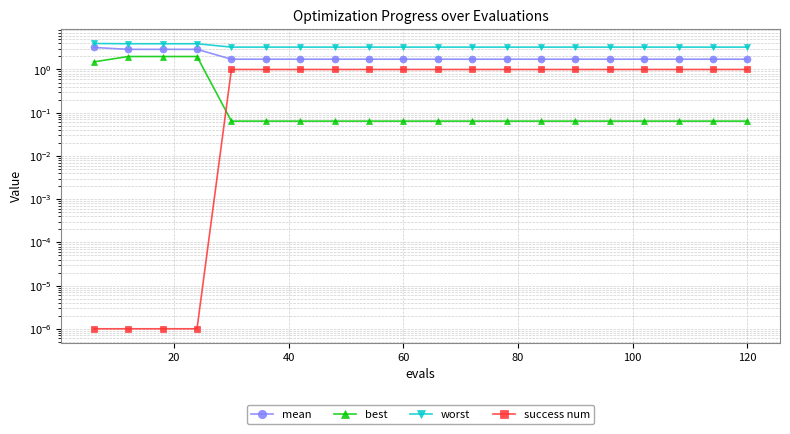

The best series shows 0.1 at 15. True or false?

False